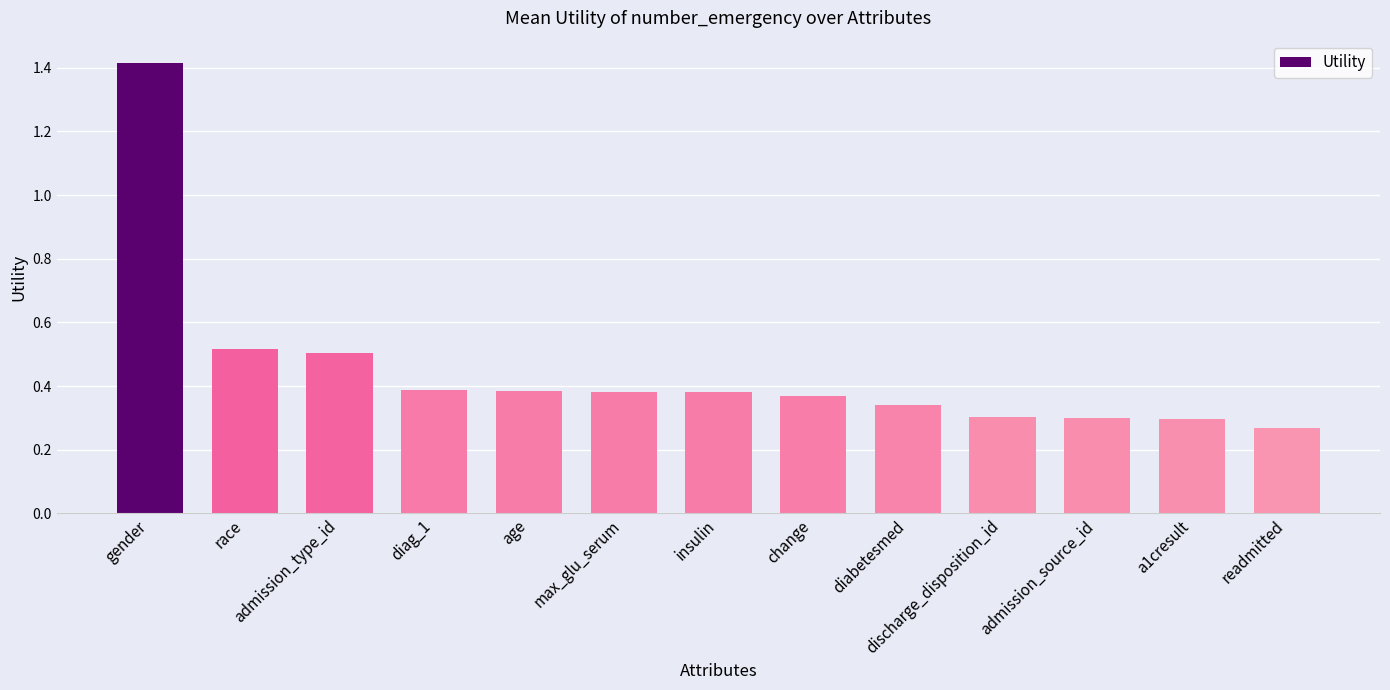

How many values are between 0 and 1?

12